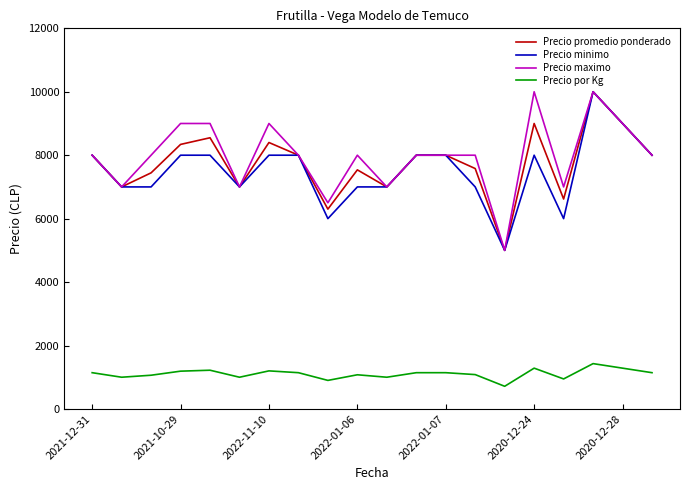

What is the lowest value of the Precio por Kg series?

714